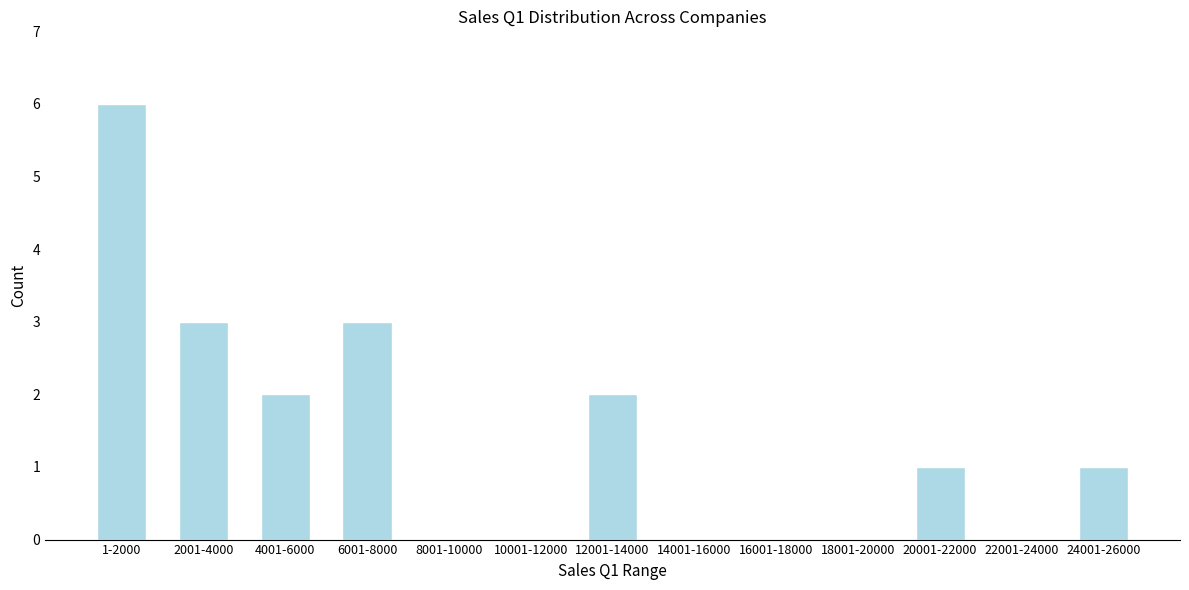

Reading left to right, list all the values displayed in this chart.

1-2000=6	2001-4000=3	4001-6000=2	6001-8000=3	8001-10000=0	10001-12000=0	12001-14000=2	14001-16000=0	16001-18000=0	18001-20000=0	20001-22000=1	22001-24000=0	24001-26000=1